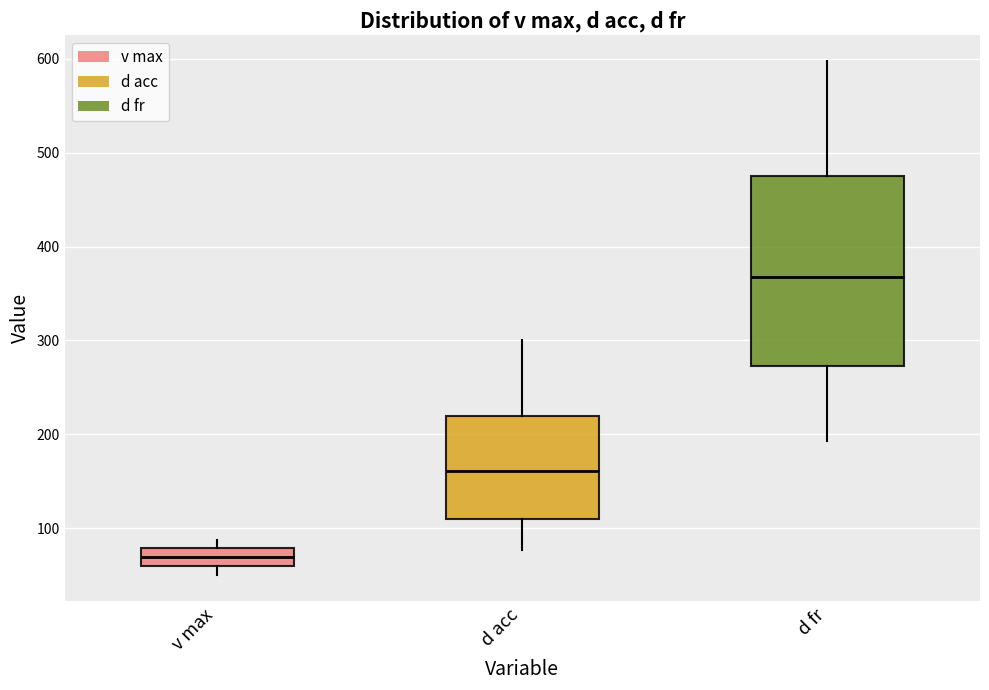

Where is the upper edge of the box for d acc on the y-axis? The values are not printed on the chart, so give them approximately, as read against the axis.

220